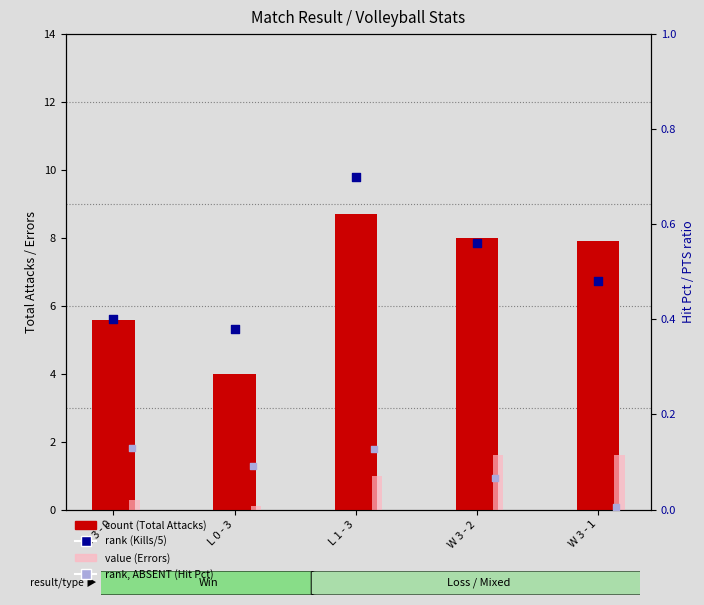

Which series has the largest Y range (max minus min)?

count (Total Attacks)